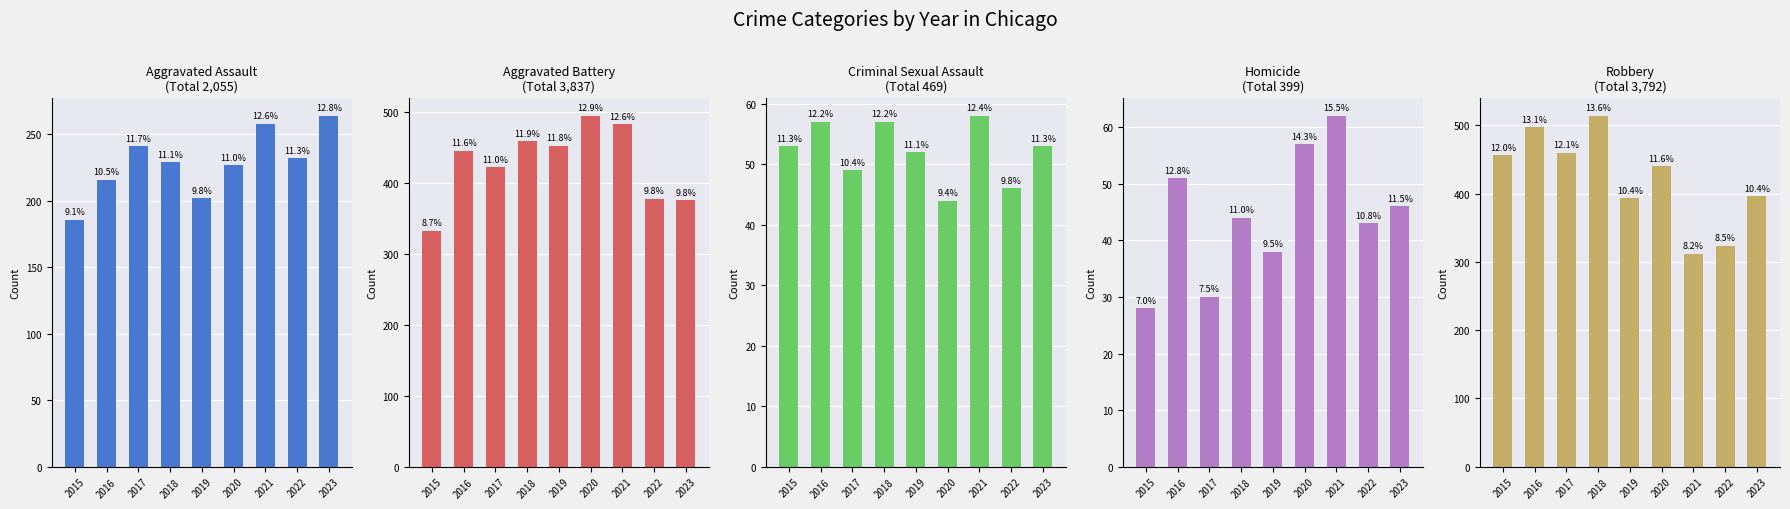

Is the value of Aggravated Assault at 2022 greater than the value of Homicide at 2020?

Yes